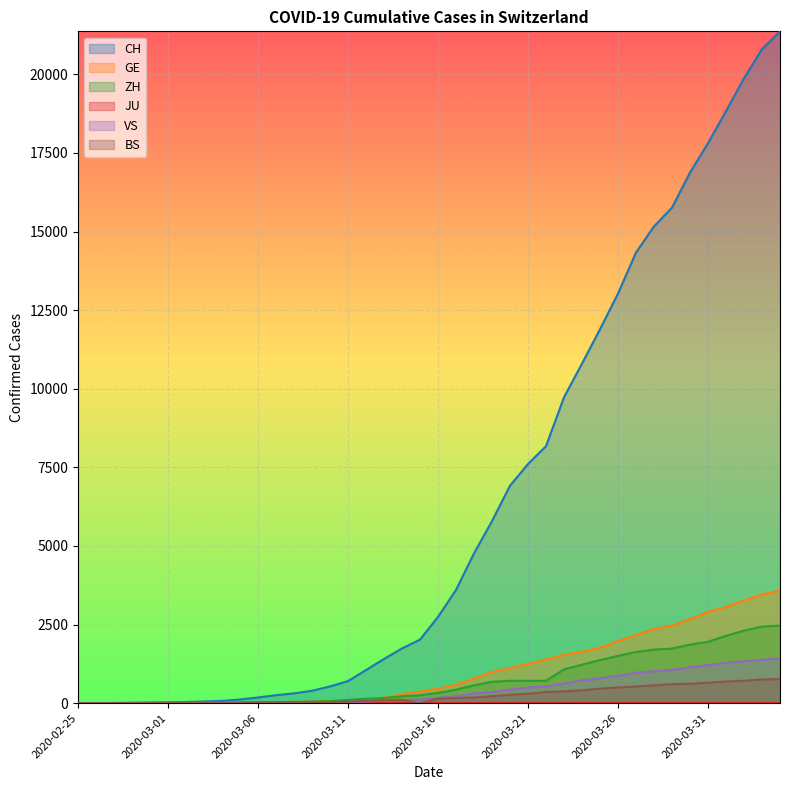

How many series are shown in this chart?

6